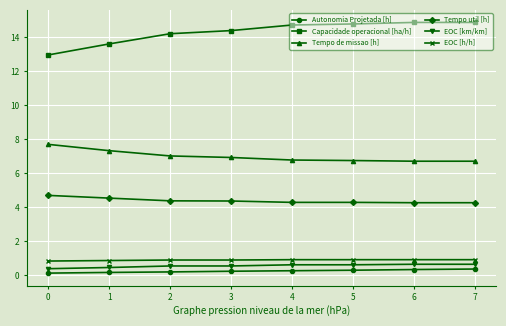

True or false: Autonomia Projetada [h] and EOC [h/h] intersect in this chart.

False